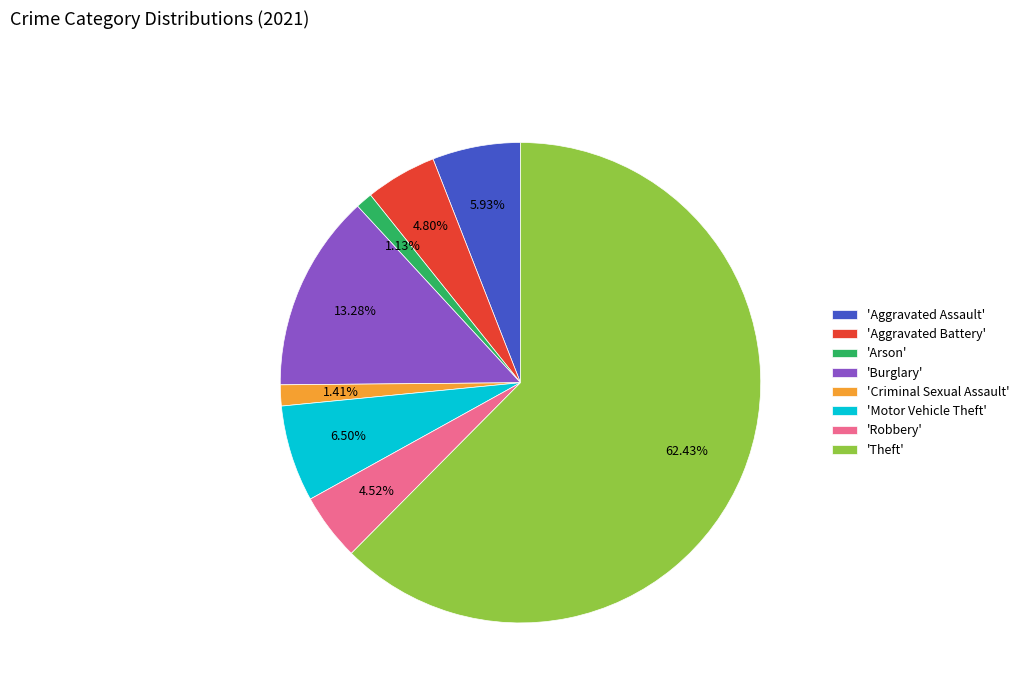

Between 'Robbery' and 'Burglary', which is larger?

'Burglary'